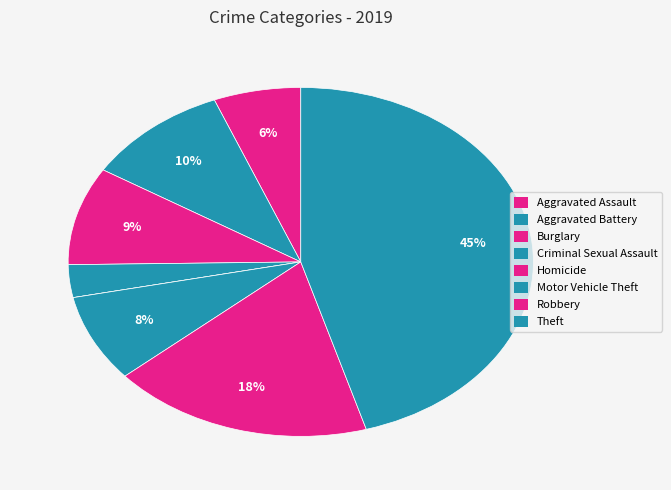

To the nearest percent, what portion does Motor Vehicle Theft represent?

8%